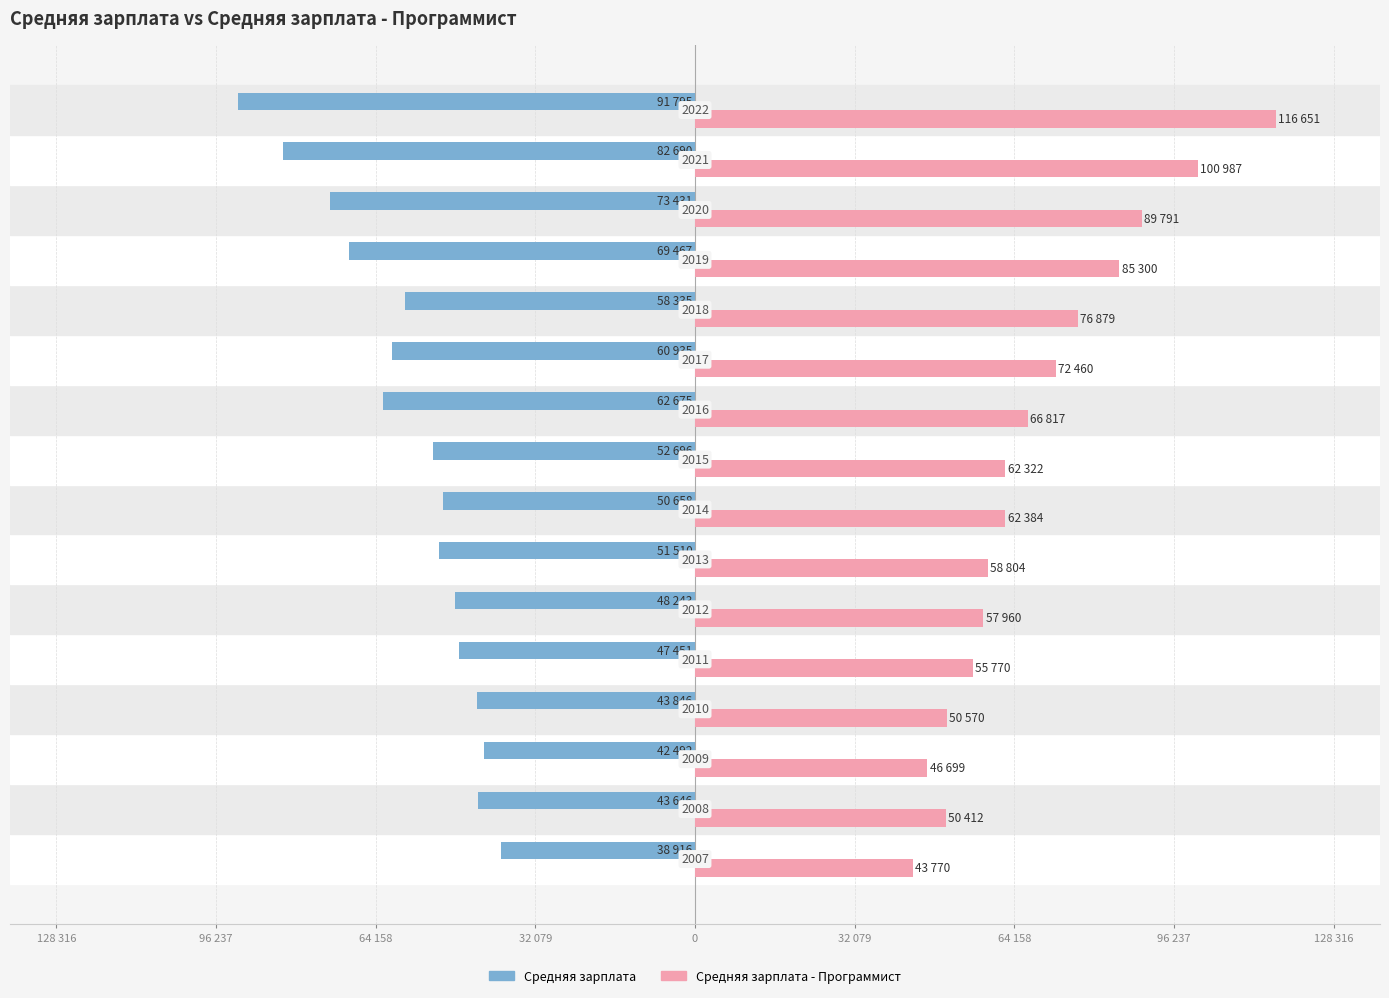

What are all the series names shown in the legend?

Средняя зарплата, Средняя зарплата - Программист